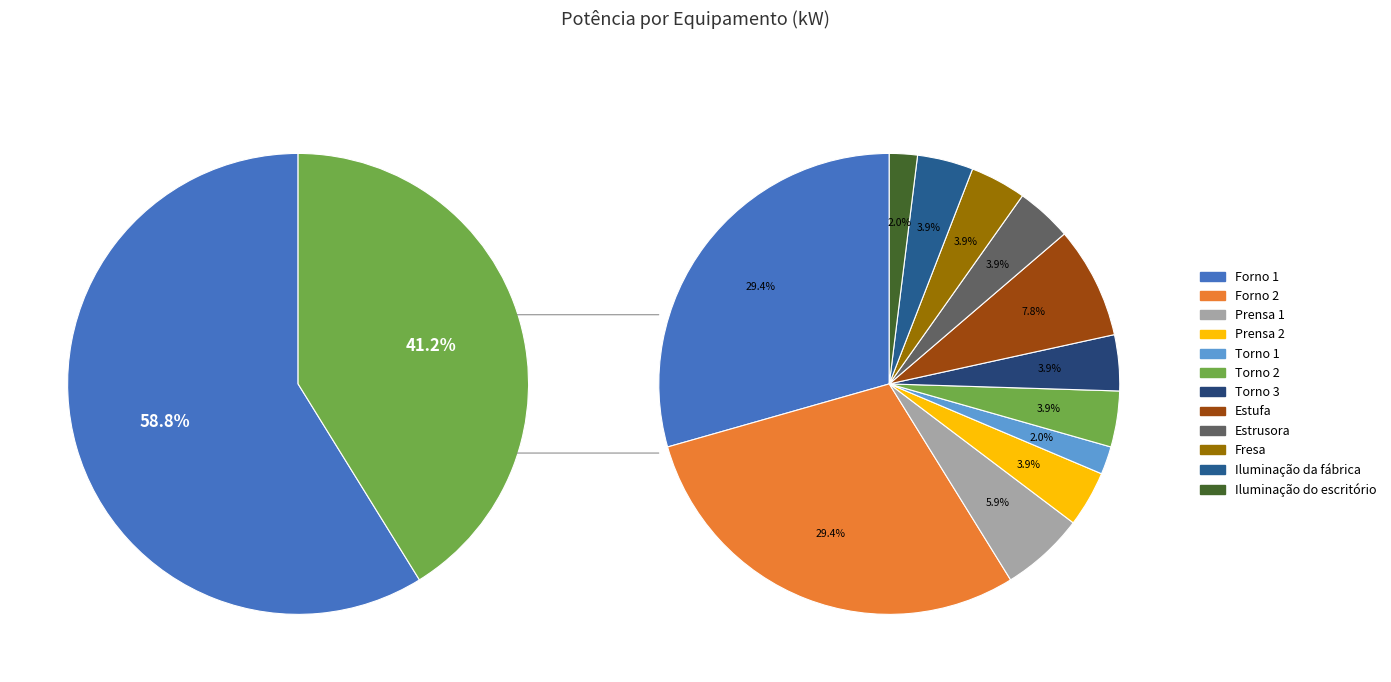

Which slice is the smallest?

Torno 1